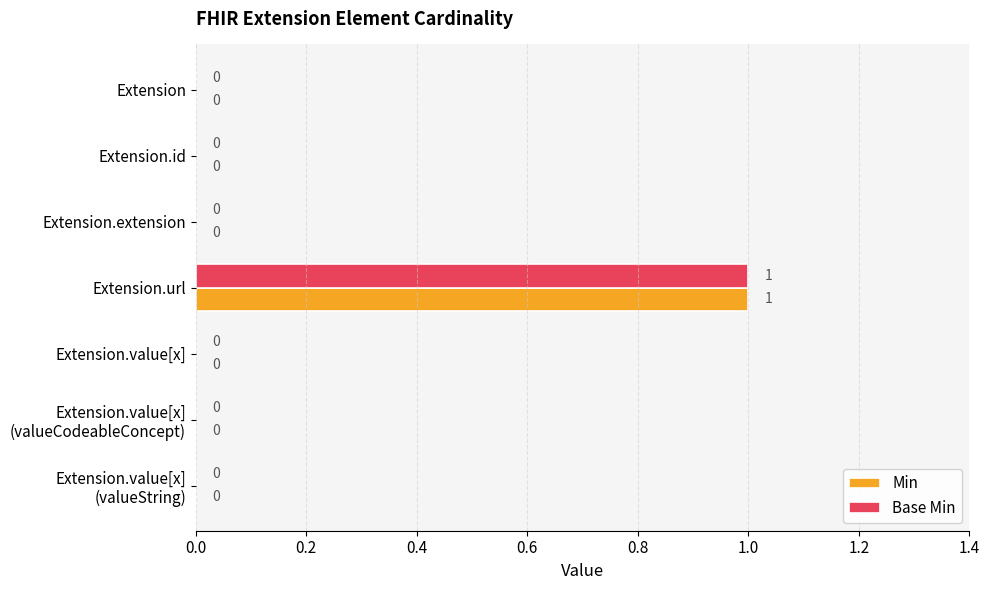

Which label corresponds to the largest value in the chart?

Extension.url